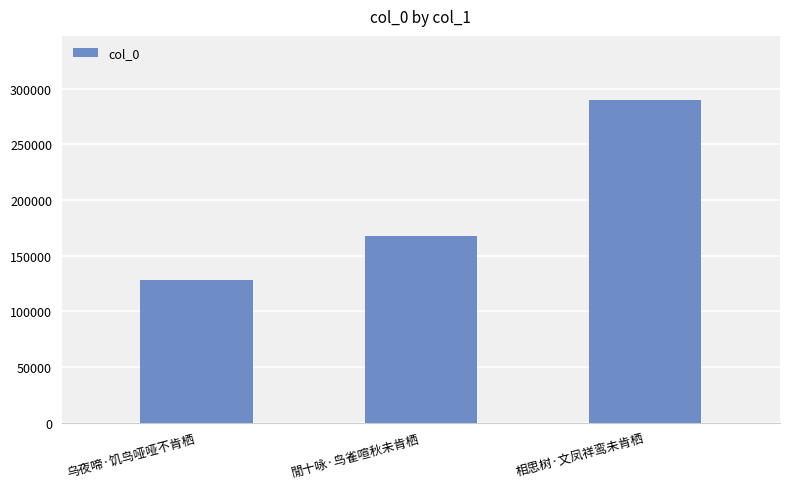

Which category has the lowest value across all series?

乌夜啼·饥鸟哑哑不肯栖